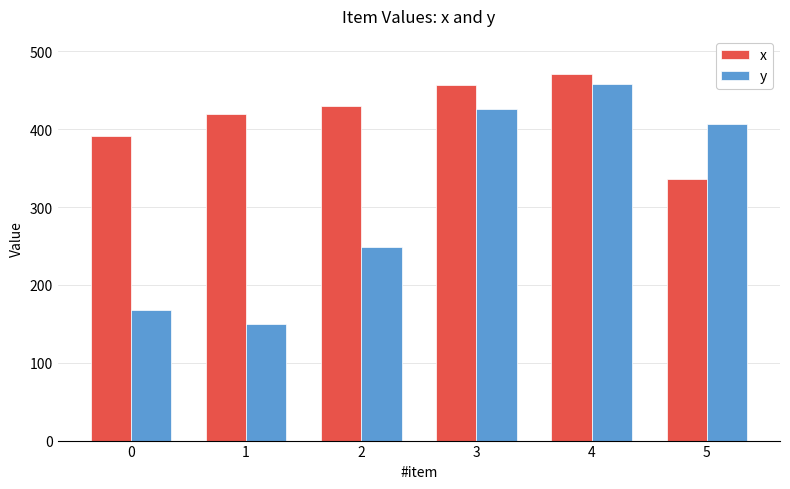

How many values in the y series are below 406?

3